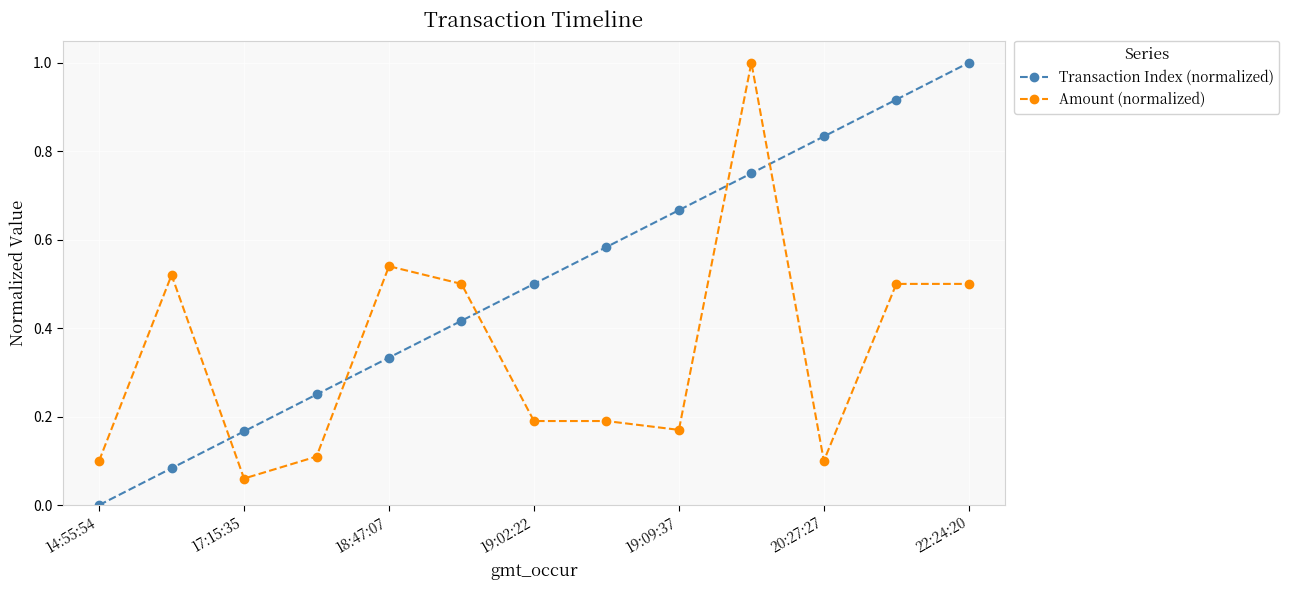

Rank the series by their average value, from highest to lowest.

Transaction Index (normalized), Amount (normalized)